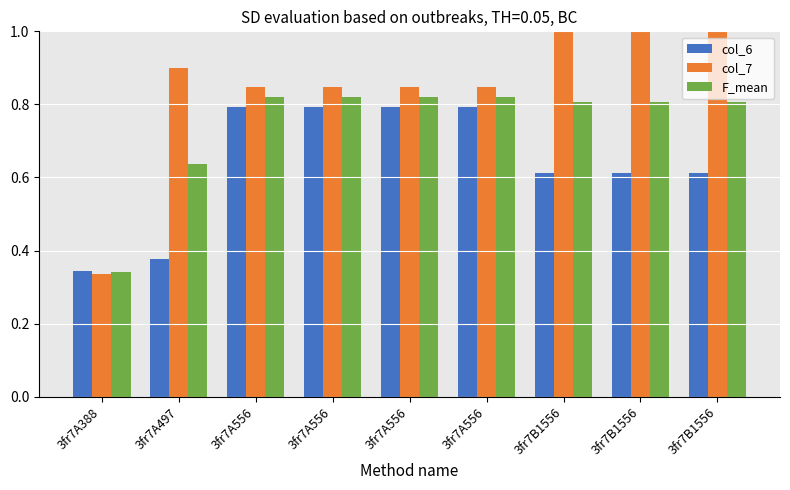

Is the value of col_6 at 3fr7A388 greater than the value of F_mean at 3fr7B1556?

No